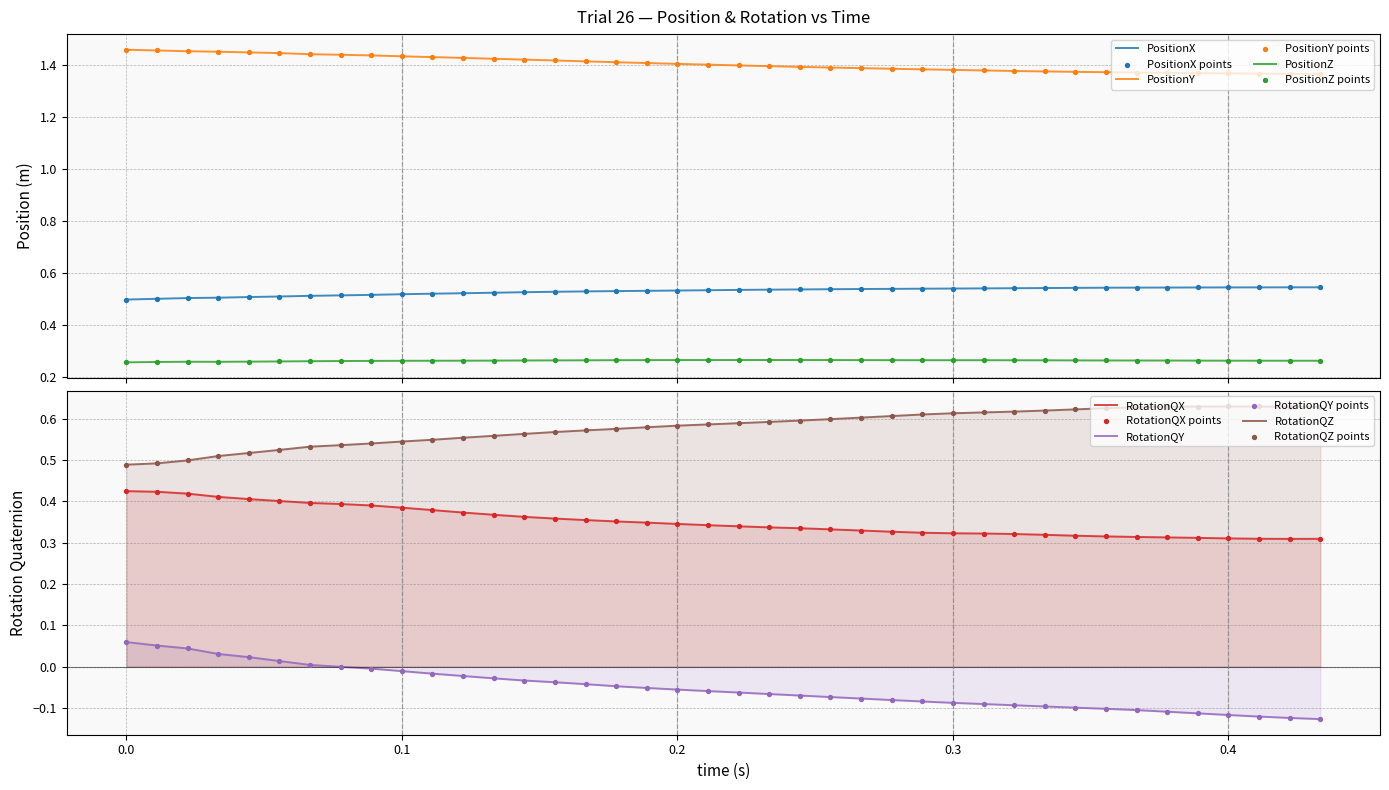

Which series contains the highest Y value?

PositionY